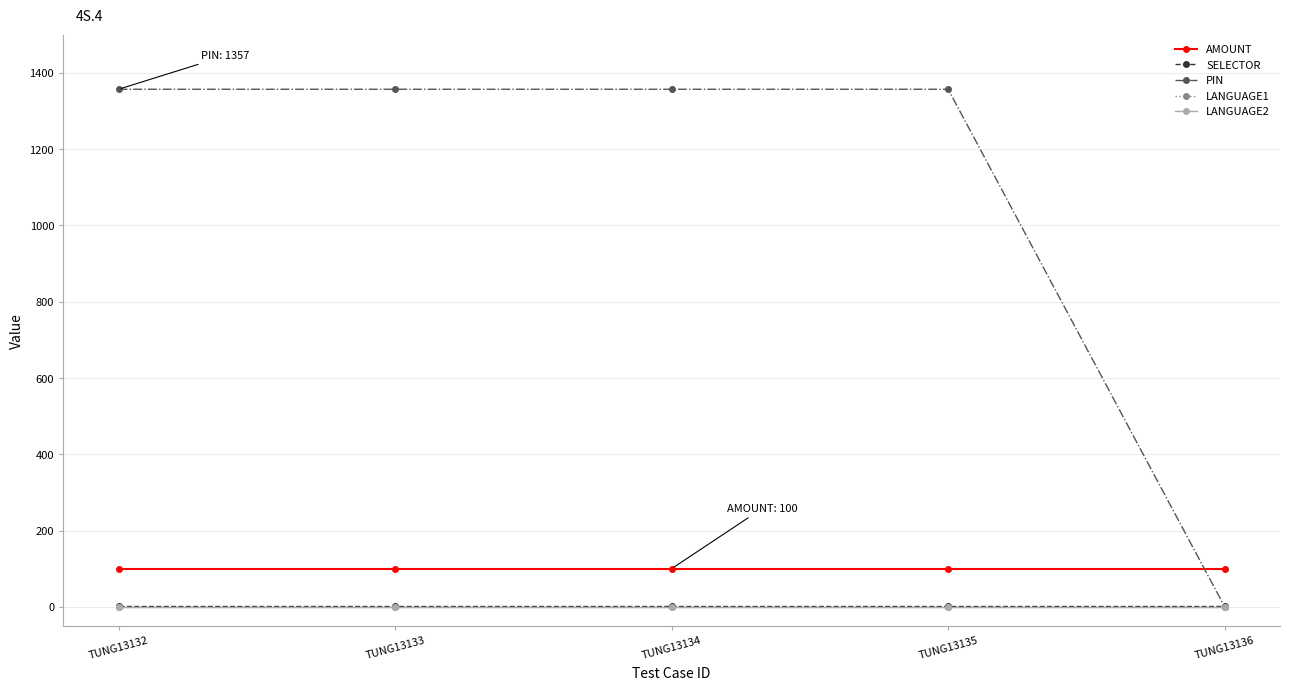

Which category has the highest value in the PIN series?

TUNG13132